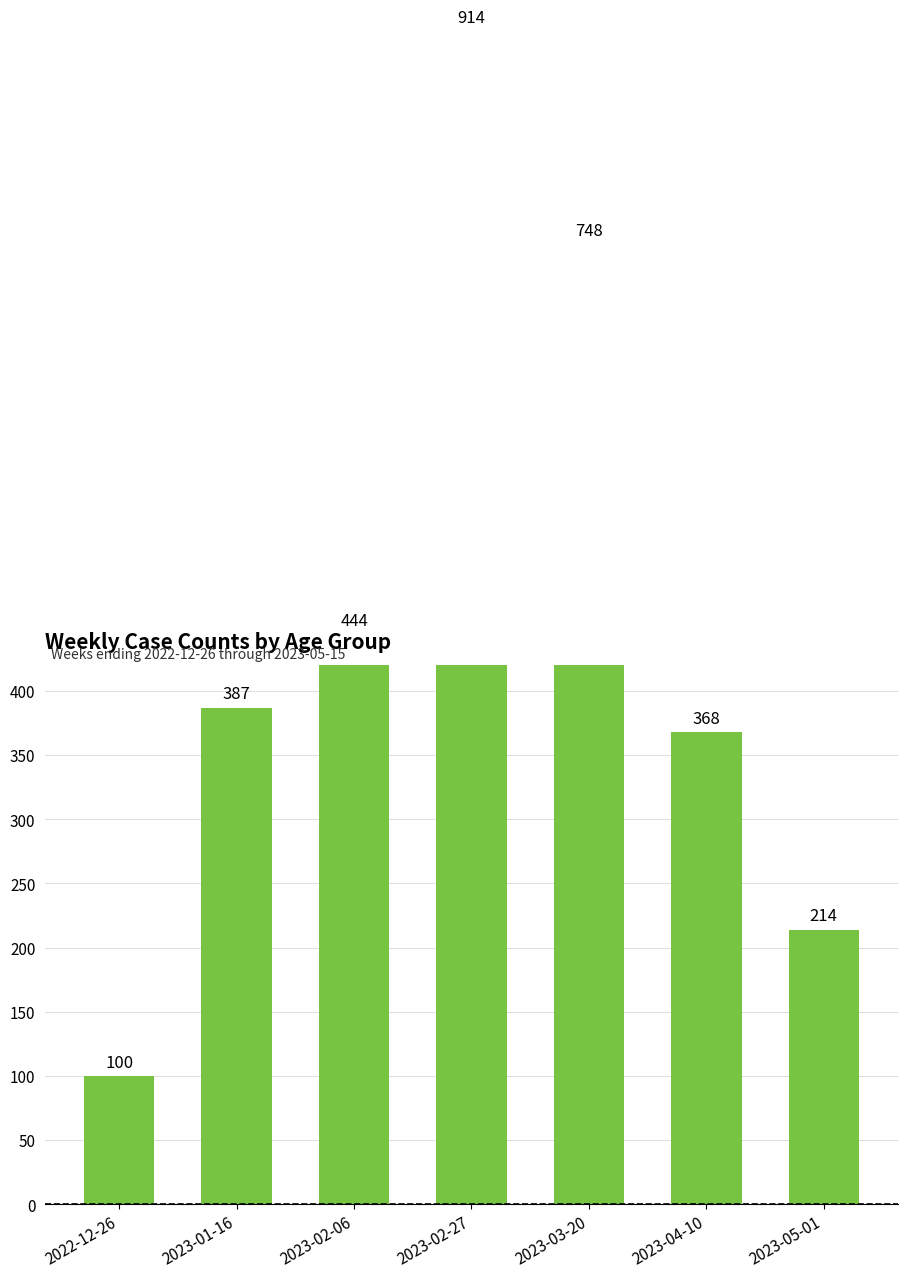

At which category does the chart reach its minimum across all series?

2022-12-26